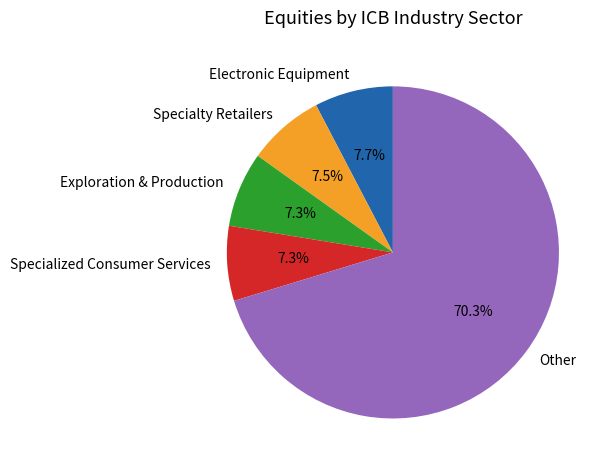

Which category has the biggest portion of the pie?

Other